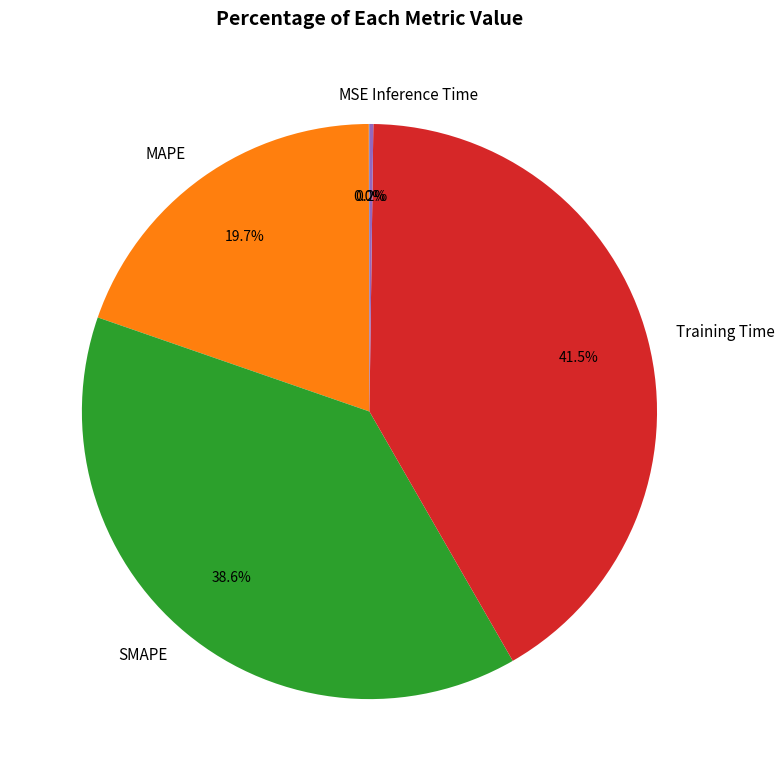

Does MAPE represent more than half of the total?

No